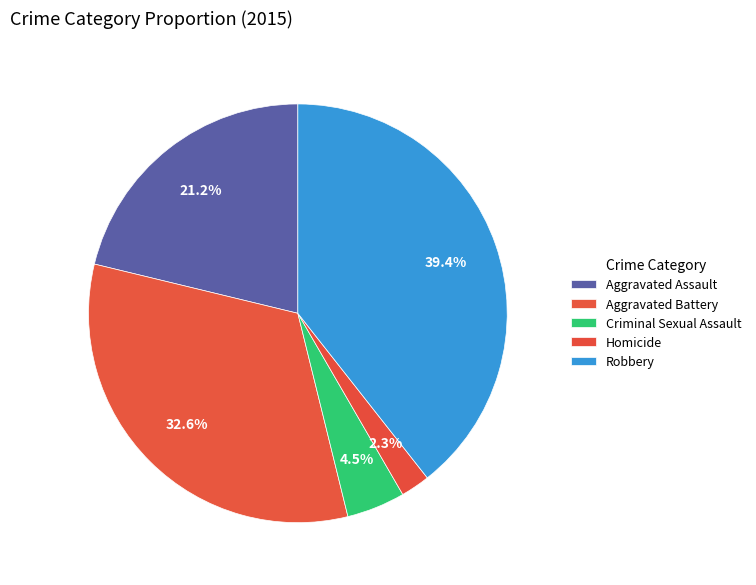

Is it true that Aggravated Assault is 8% of the pie?

False